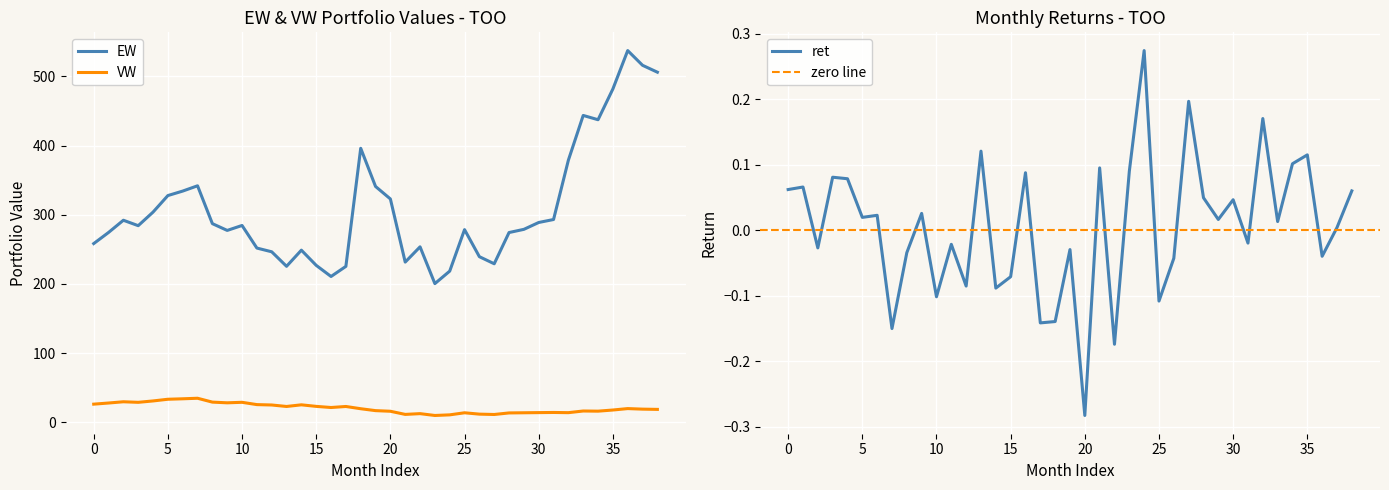

Which has a higher value, 23 or 6?

6